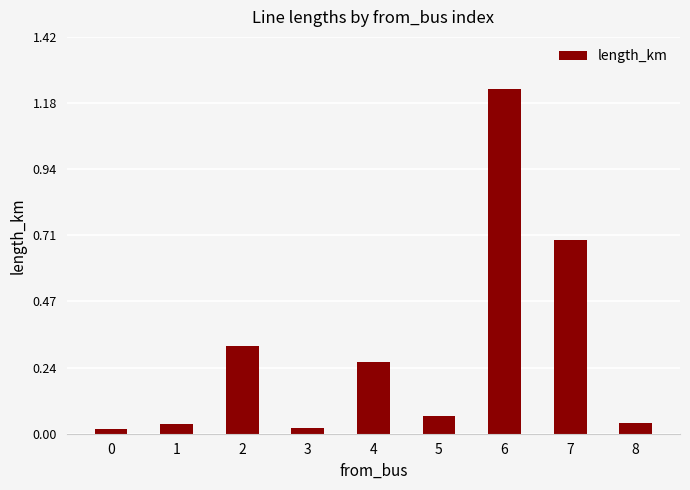

Read the value at 7.

0.7